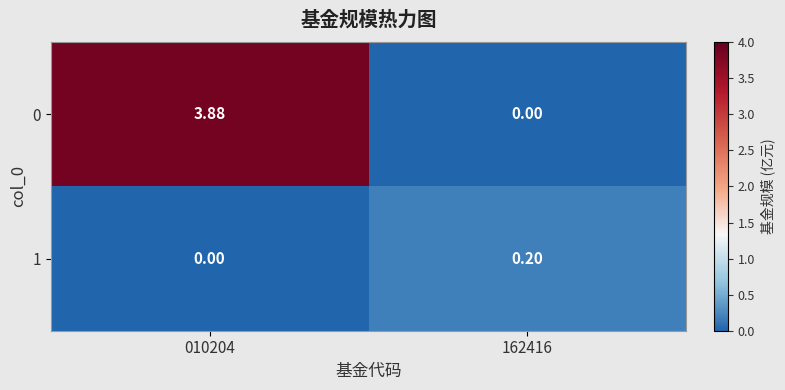

Reading left to right, what are all the values shown in this chart?

0: 010204=3.9	162416=0.0
1: 010204=0.0	162416=0.2